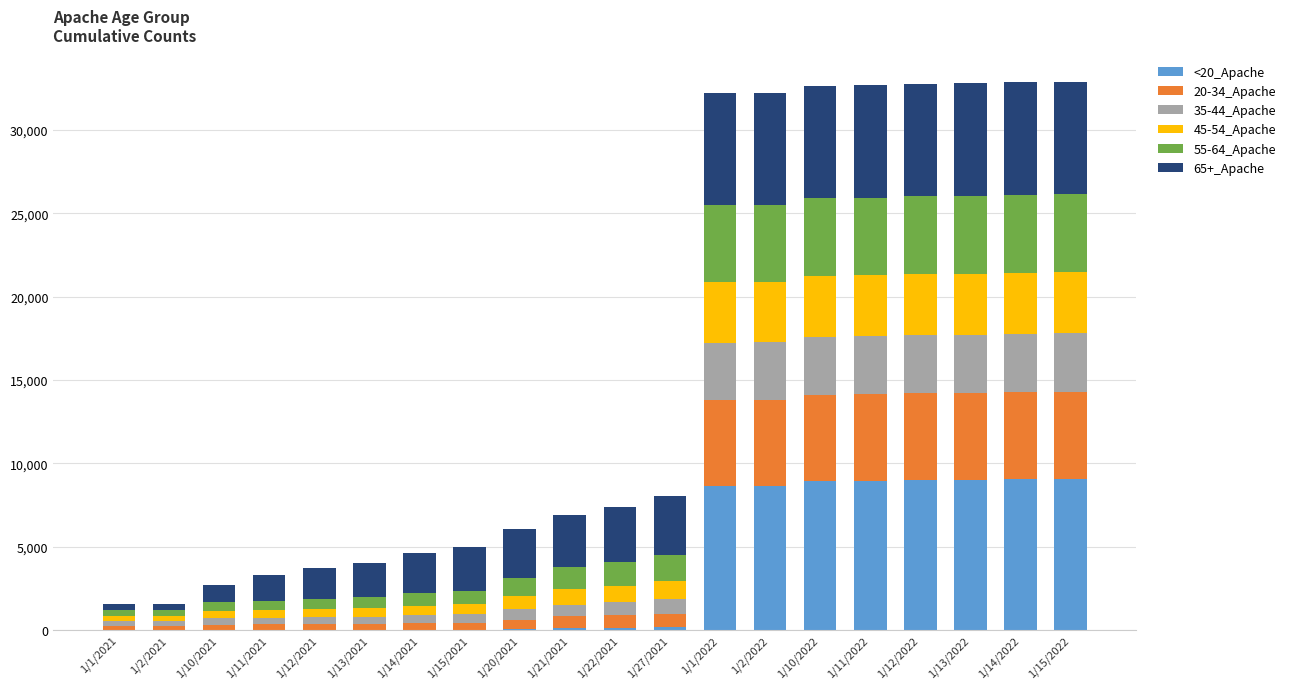

What are all the series names shown in the legend?

<20_Apache, 20-34_Apache, 35-44_Apache, 45-54_Apache, 55-64_Apache, 65+_Apache